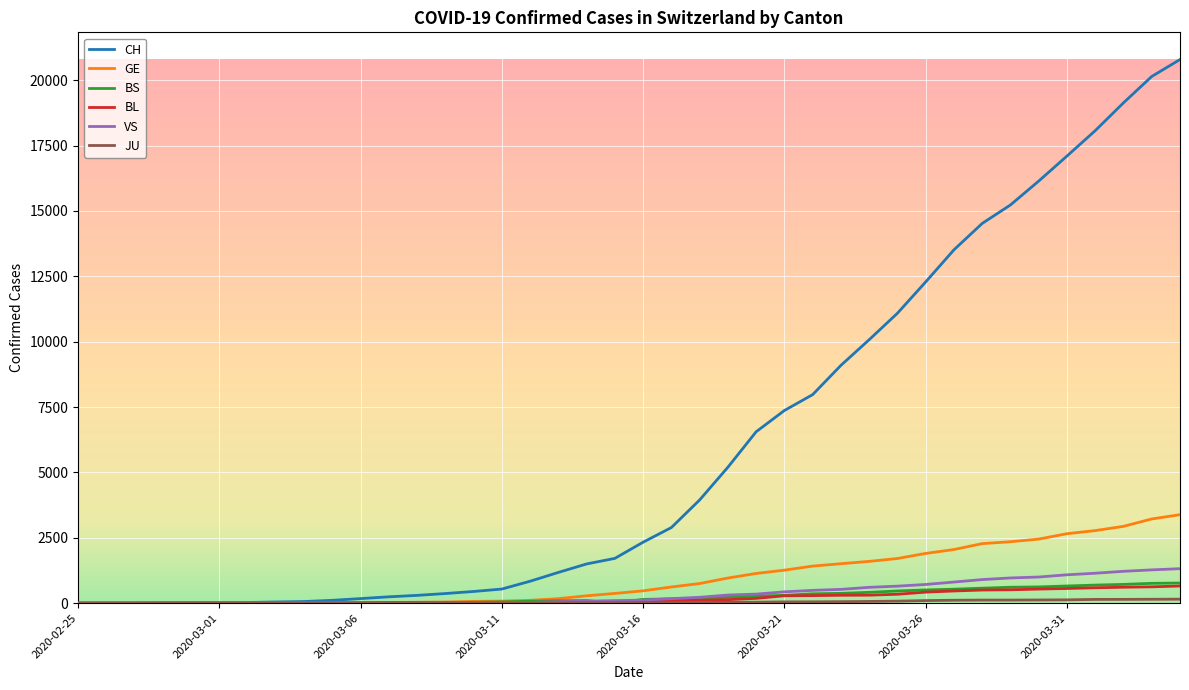

Is this an area chart (filled region under the line)?

No